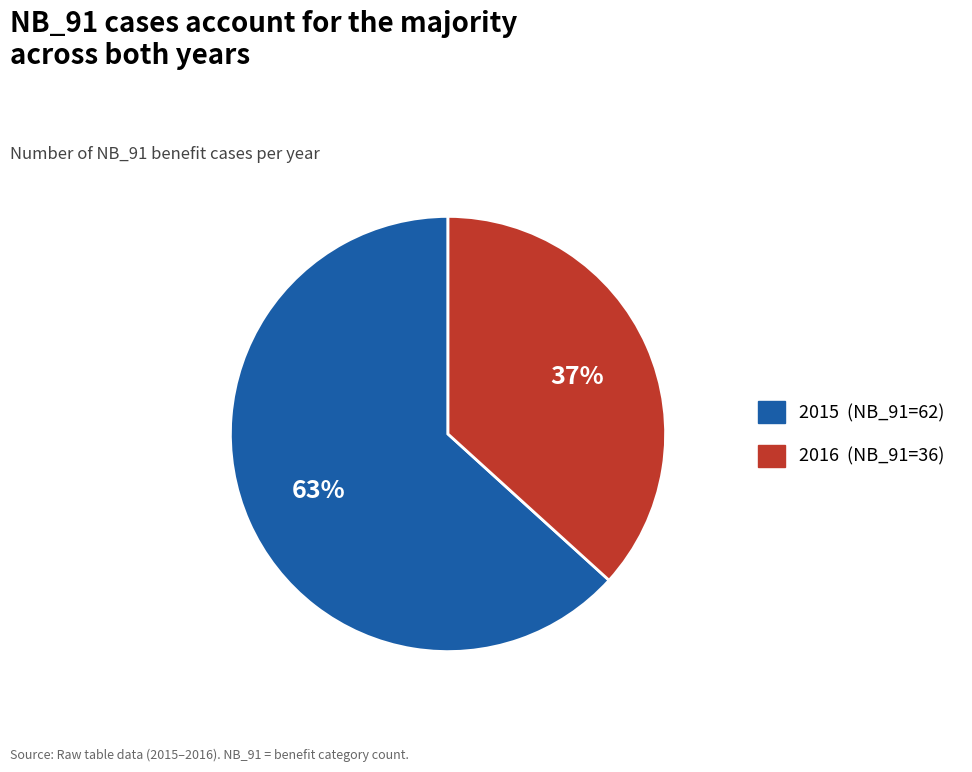

What percentage is the 2015 slice, to the nearest percent?

63%